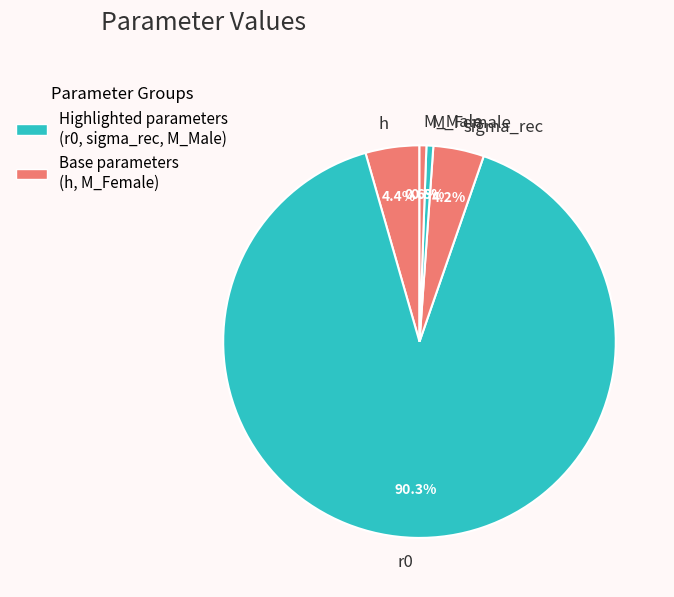

Which category accounts for the majority?

r0